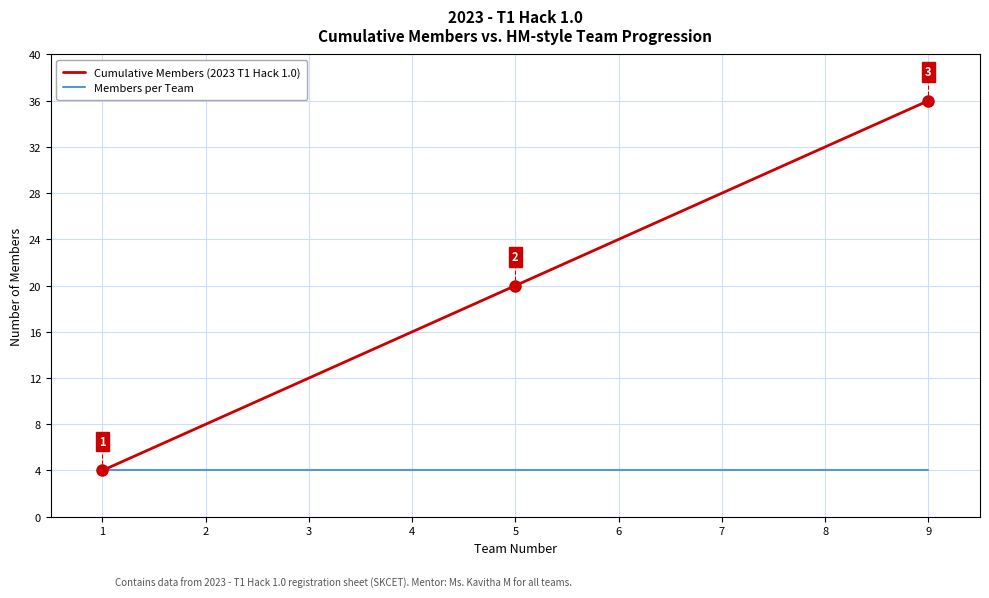

At 7, list the series in order from smallest to largest.

Members per Team, Cumulative Members (2023 T1 Hack 1.0)